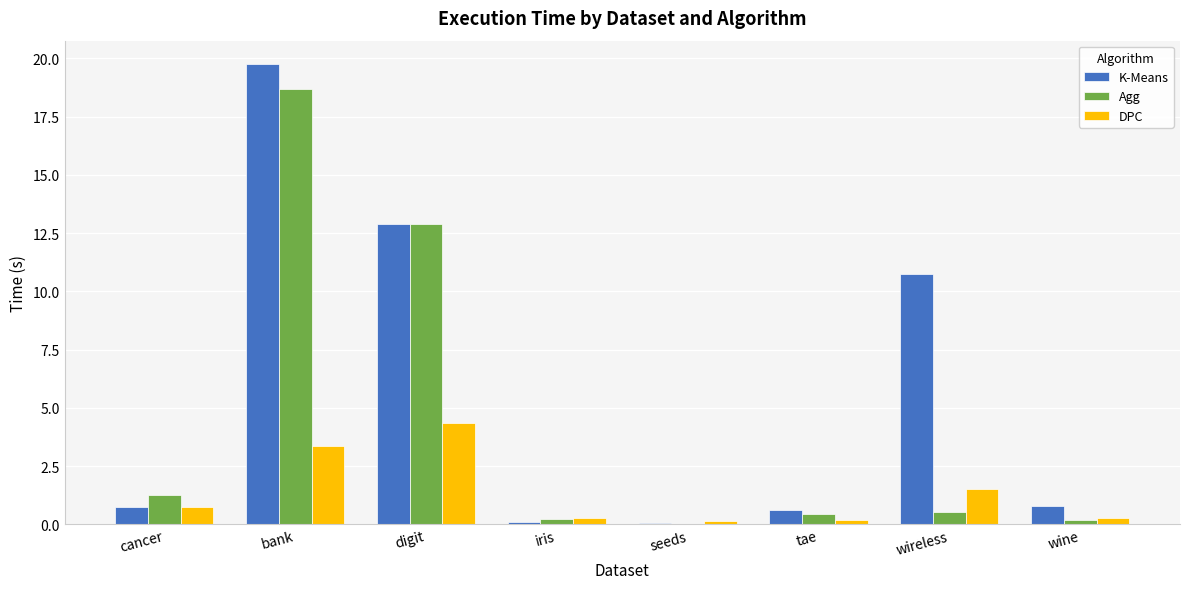

Which series changed the most between digit and seeds?

Agg